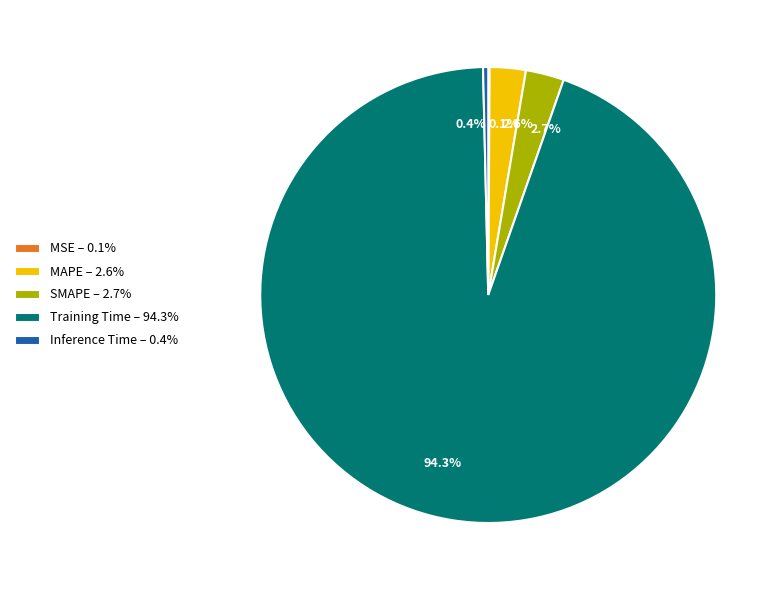

Which slice represents more than half of the pie?

Training Time